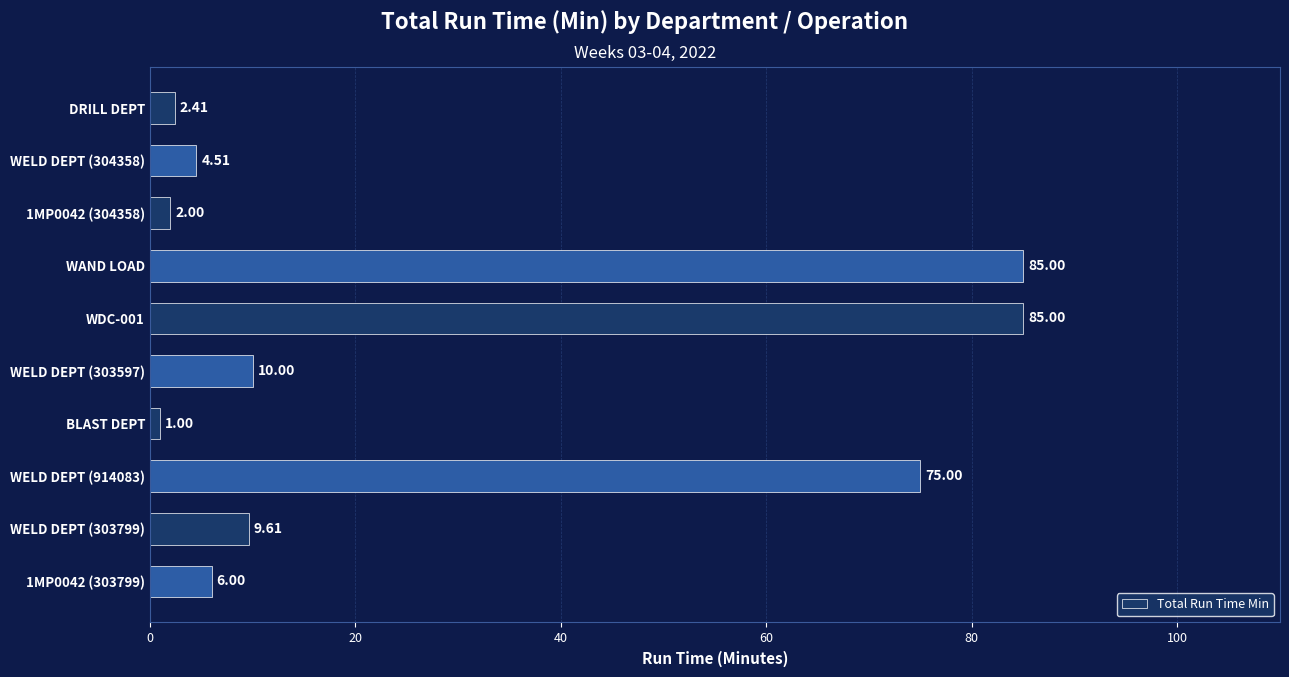

Are the bars grouped side by side (vs. stacked)?

No